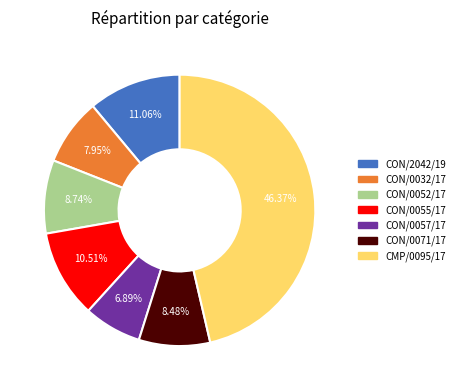

What percentage is NOT represented by CMP/0095/17?

53.6%